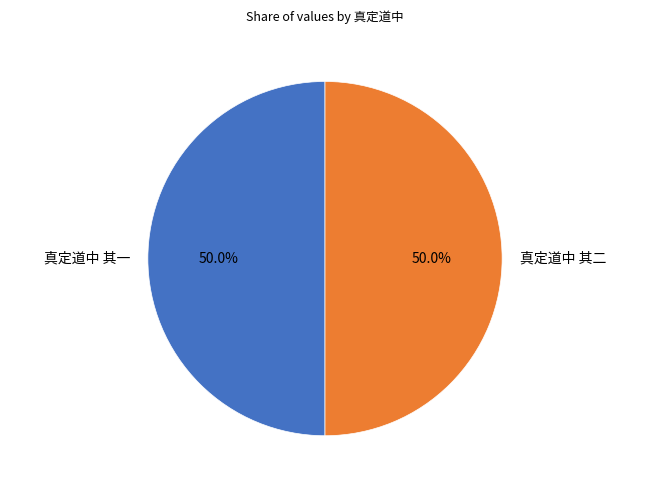

Combined, what portion of the pie is 真定道中 其一 and 真定道中 其二?

100.0%